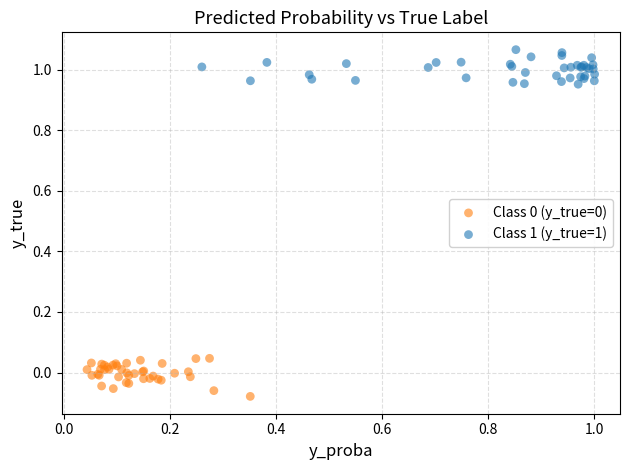

Which series reaches the maximum Y coordinate?

Class 1 (y_true=1)